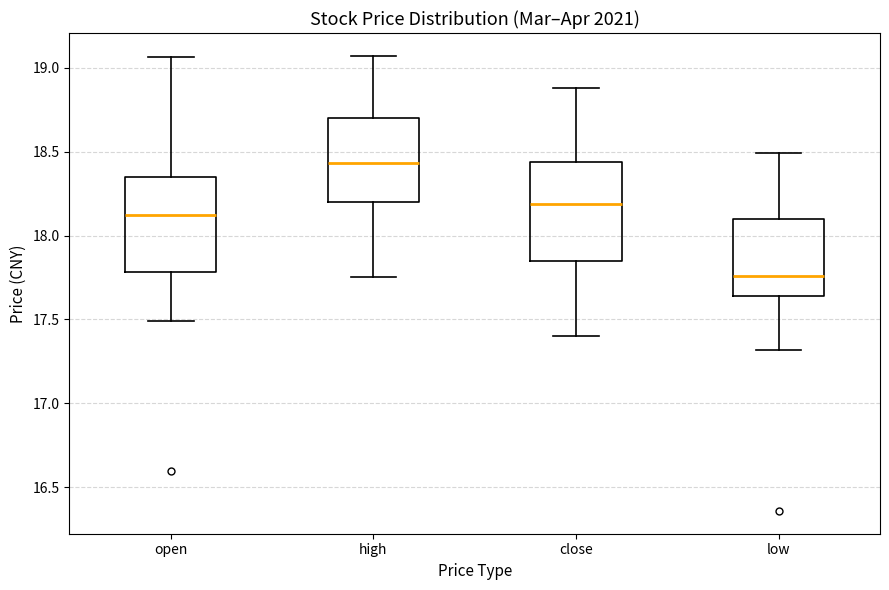

Reading left to right, read every box against the y-axis: the position of its median line, the range the box covers, and the ends of its whiskers. The values are not printed on the chart, so give them approximately, as read against the axis.

open: median 18.10, box 17.80 to 18.35, whiskers 17.50 to 19.05
high: median 18.45, box 18.20 to 18.70, whiskers 17.75 to 19.05
close: median 18.20, box 17.85 to 18.45, whiskers 17.40 to 18.90
low: median 17.75, box 17.65 to 18.10, whiskers 17.30 to 18.50